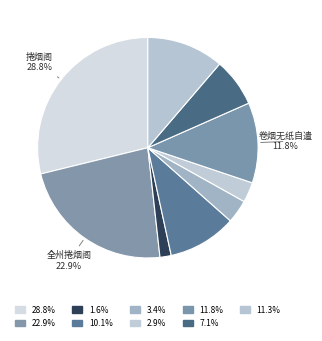

How many slices are in this pie chart?

9